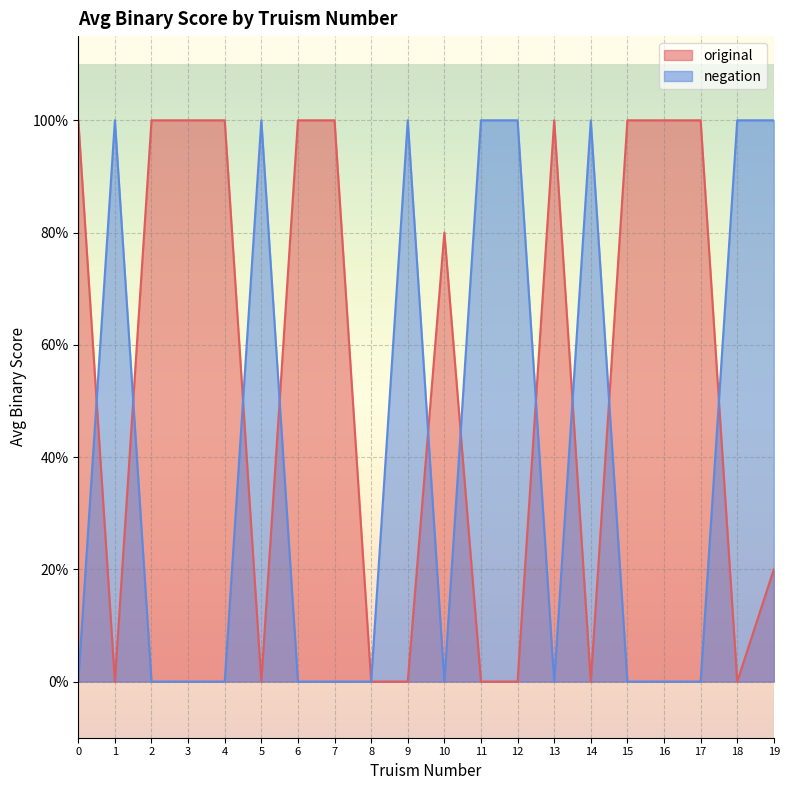

At which category does negation reach its first local peak?

1